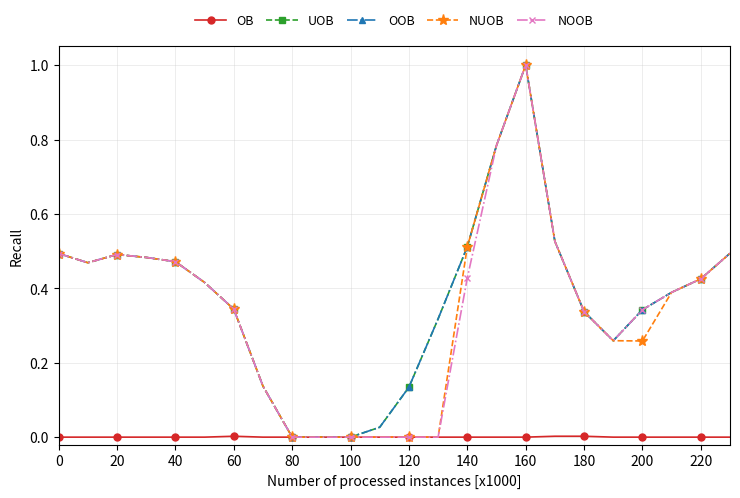

Reading left to right, transcribe all the data shown in this chart.

OB: 0.0	0.0	0.0	0.0	0.0	0.0	0.0	0.0	0.0	0.0	0.0	0.0	0.0	0.0	0.0	0.0	0.0	0.0	0.0	0.0	0.0	0.0	0.0	0.0
UOB: 0.5	0.5	0.5	0.5	0.5	0.4	0.3	0.1	0.0	0.0	0.0	0.0	0.1	0.3	0.5	0.8	1.0	0.5	0.3	0.3	0.3	0.4	0.4	0.5
OOB: 0.5	0.5	0.5	0.5	0.5	0.4	0.3	0.1	0.0	0.0	0.0	0.0	0.1	0.3	0.5	0.8	1.0	0.5	0.3	0.3	0.3	0.4	0.4	0.5
NUOB: 0.5	0.5	0.5	0.5	0.5	0.4	0.3	0.1	0.0	0.0	0.0	0.0	0.0	0.0	0.5	0.8	1.0	0.5	0.3	0.3	0.3	0.4	0.4	0.5
NOOB: 0.5	0.5	0.5	0.5	0.5	0.4	0.3	0.1	0.0	0.0	0.0	0.0	0.0	0.0	0.4	0.8	1.0	0.5	0.3	0.3	0.3	0.4	0.4	0.5